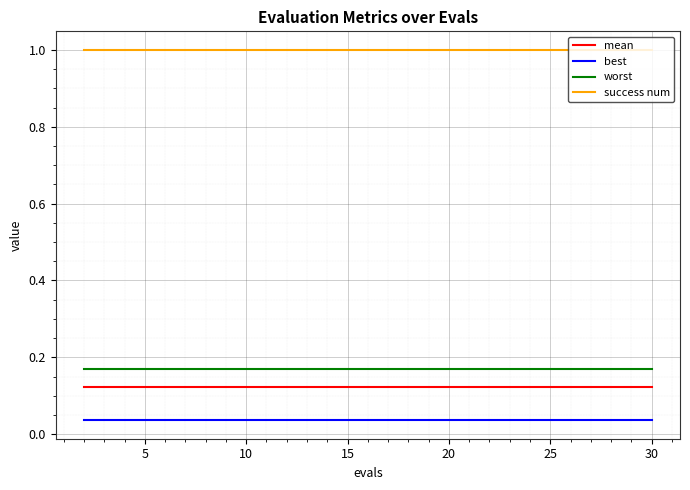

Which series has the largest total across all categories?

success num